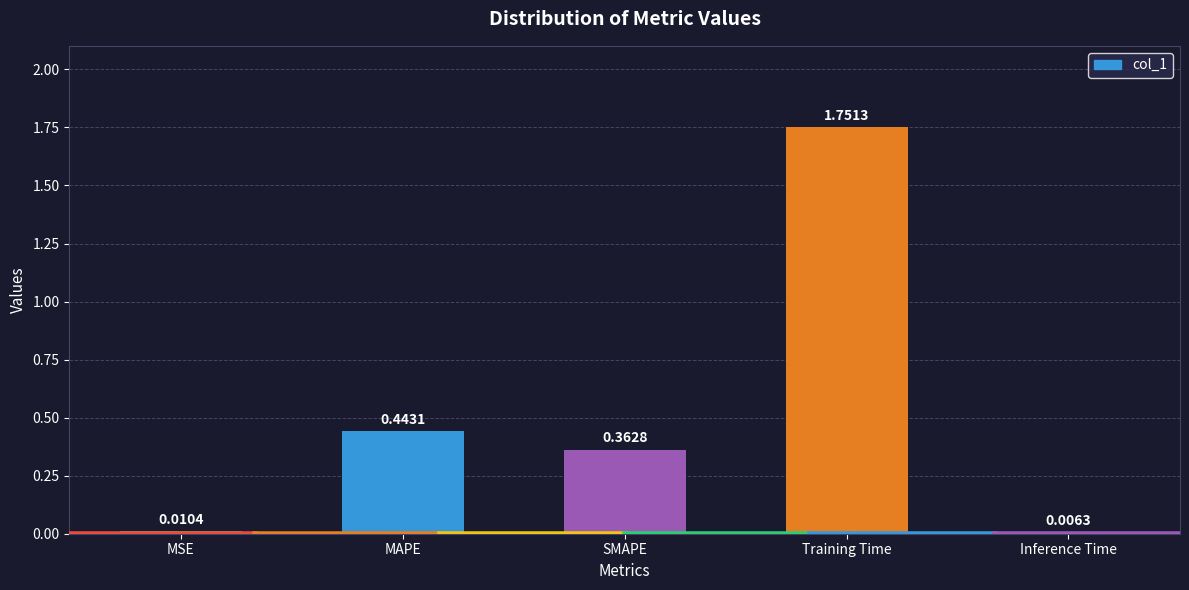

Rank the categories by value from lowest to highest.

Inference Time, MSE, SMAPE, MAPE, Training Time